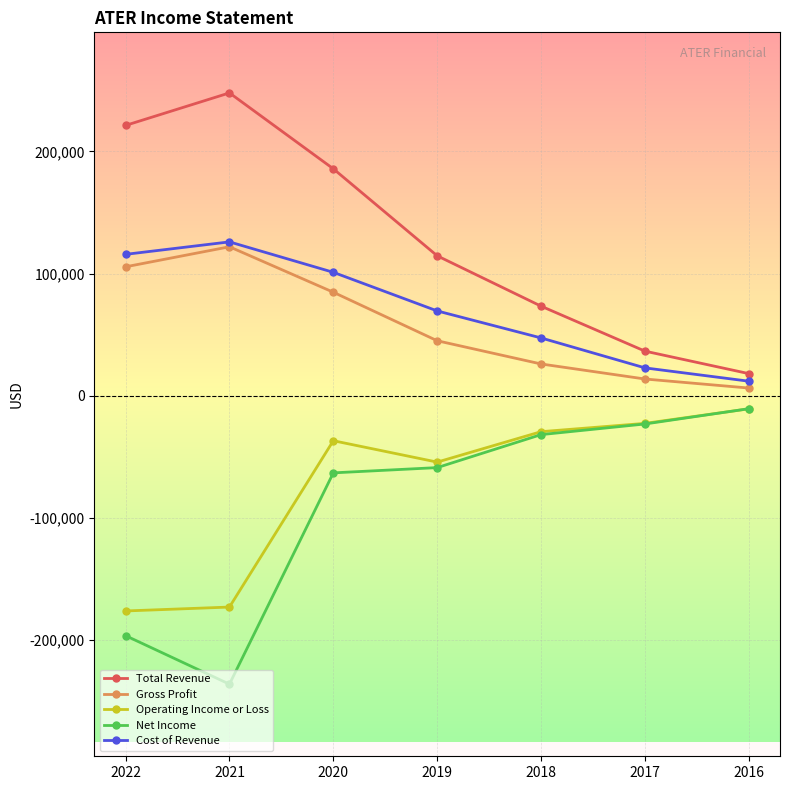

Does the chart have visible grid lines?

Yes